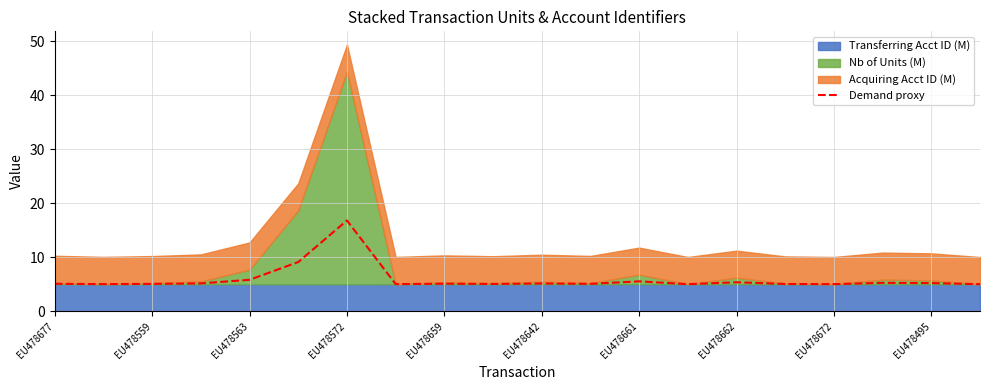

True or false: Demand proxy has a value of 2.2 at EU478659.

False